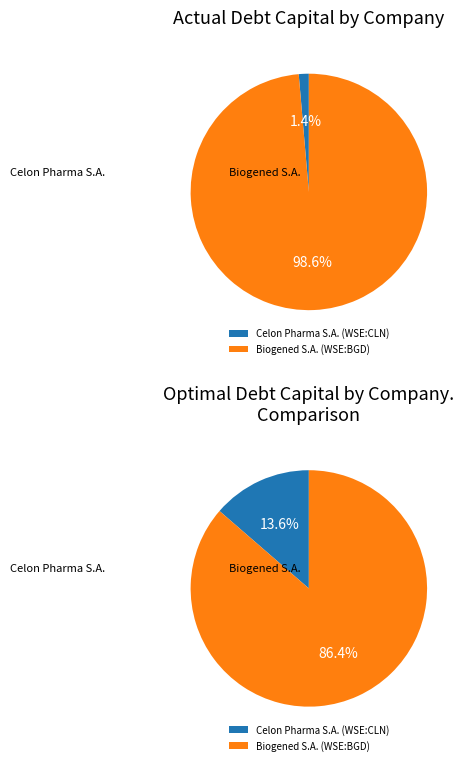

Between Biogened S.A. (WSE:BGD) and Celon Pharma S.A. (WSE:CLN), which is larger?

Biogened S.A. (WSE:BGD)